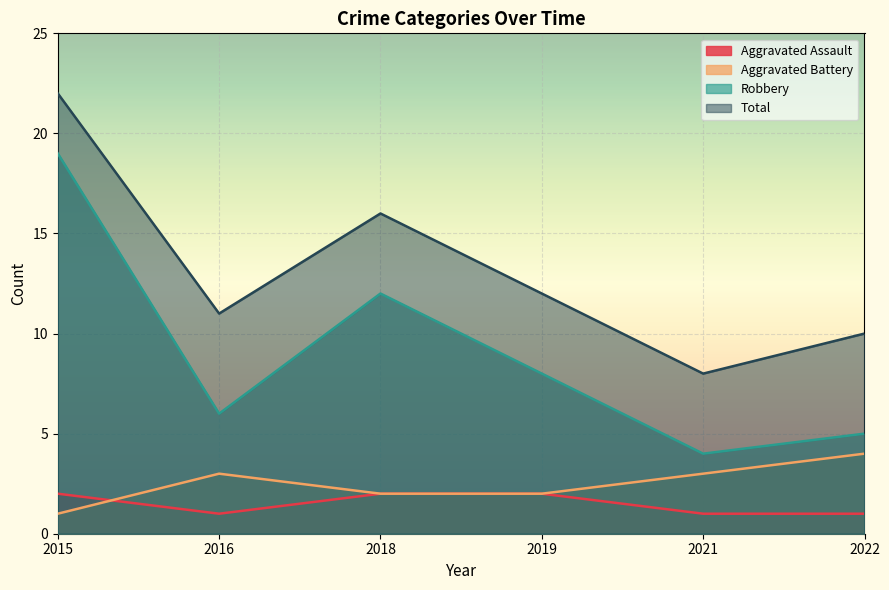

At how many categories does at least one series exceed 12?

2